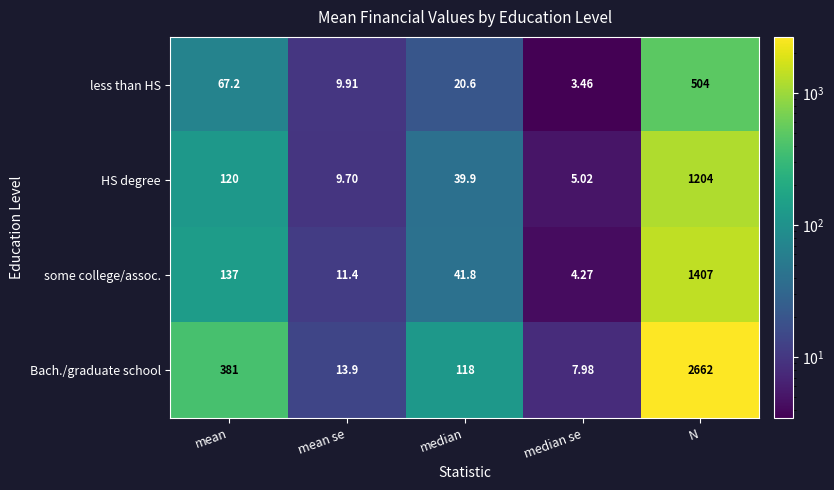

How many categories are shown in the chart?

5